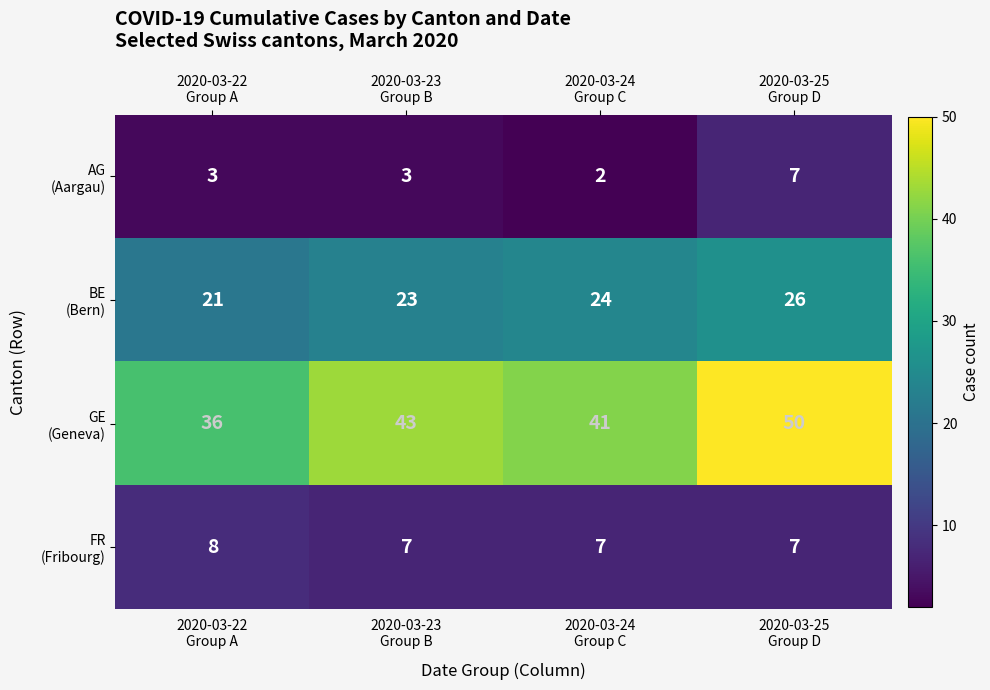

At how many categories does at least one series exceed 40?

3